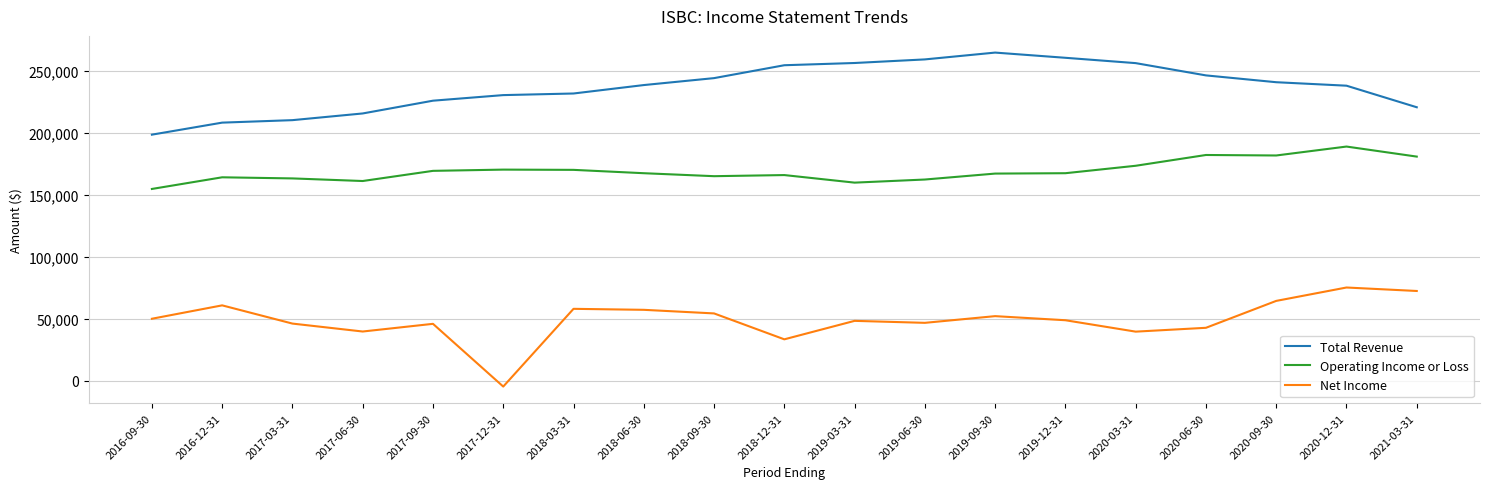

What is the smallest value displayed?

-4800